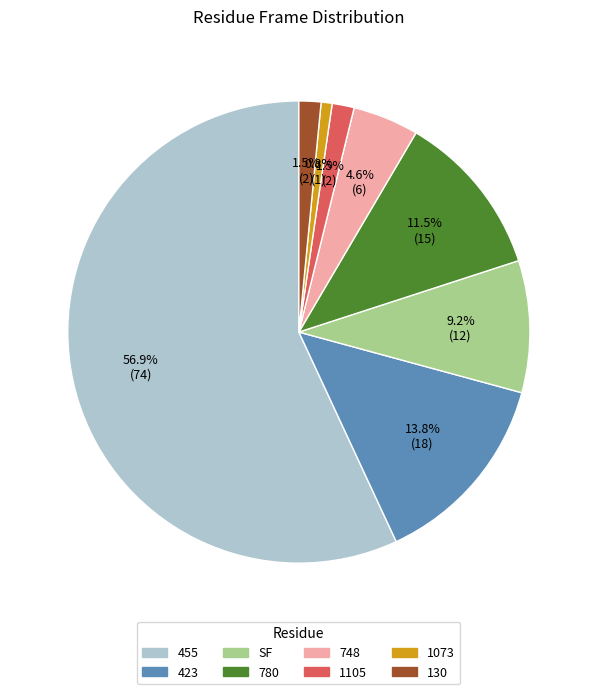

To the nearest percent, what percentage of the pie is 1073?

1%